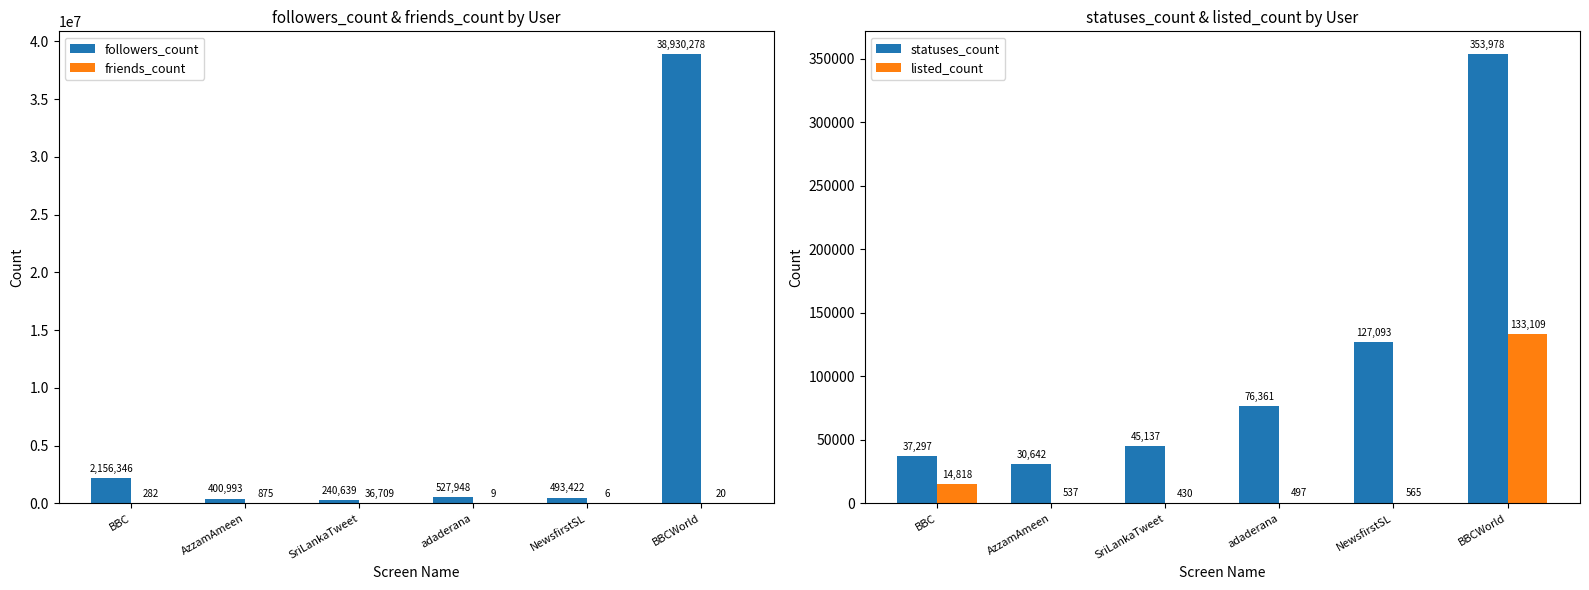

Reading left to right, transcribe all the data shown in this chart.

followers_count: BBC=2156346	AzzamAmeen=400993	SriLankaTweet=240639	adaderana=527948	NewsfirstSL=493422	BBCWorld=38930278
friends_count: BBC=282	AzzamAmeen=875	SriLankaTweet=36709	adaderana=9	NewsfirstSL=6	BBCWorld=20
statuses_count: BBC=37297	AzzamAmeen=30642	SriLankaTweet=45137	adaderana=76361	NewsfirstSL=127093	BBCWorld=353978
listed_count: BBC=14818	AzzamAmeen=537	SriLankaTweet=430	adaderana=497	NewsfirstSL=565	BBCWorld=133109